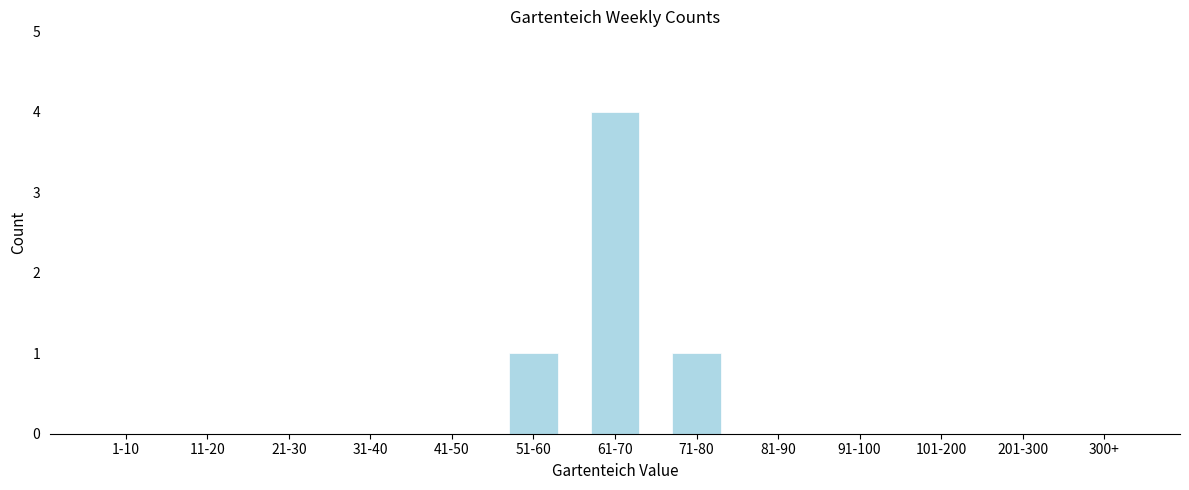

Reading left to right, transcribe all the data shown in this chart.

1-10=0	11-20=0	21-30=0	31-40=0	41-50=0	51-60=1	61-70=4	71-80=1	81-90=0	91-100=0	101-200=0	201-300=0	300+=0